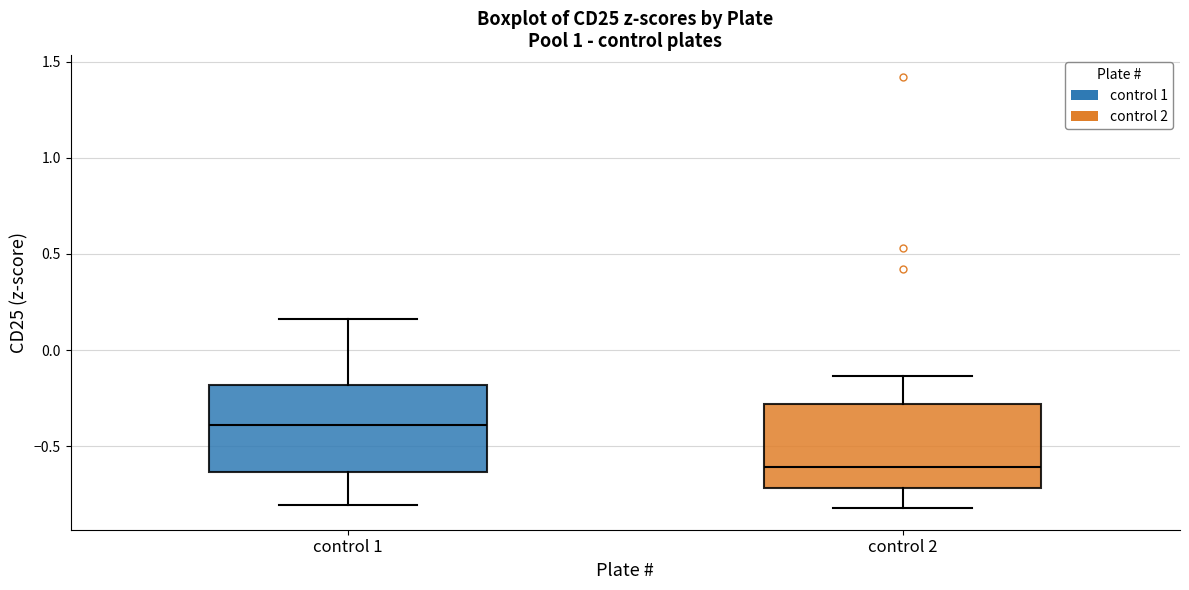

Which box's median line is the lowest?

control 2